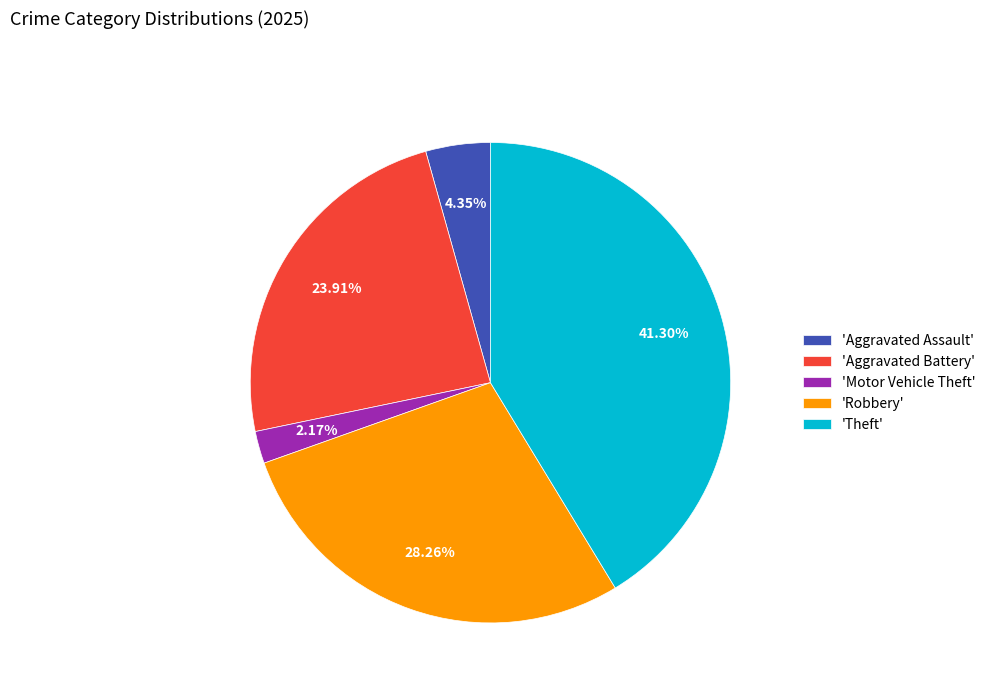

How many slices are in this pie chart?

5